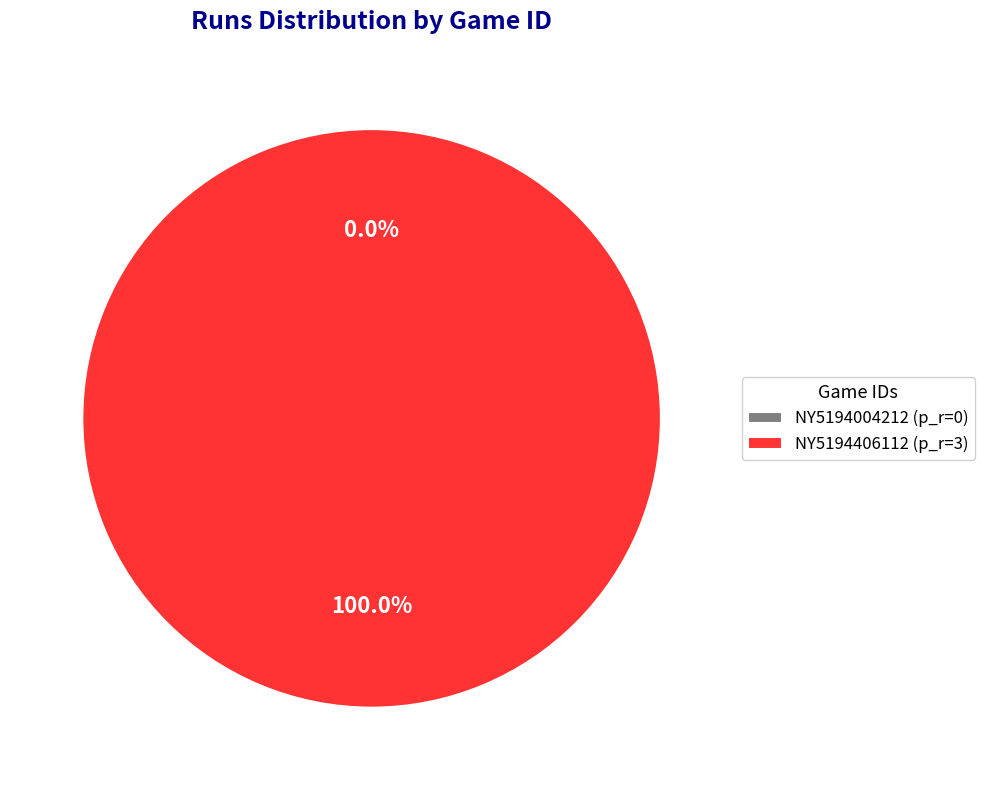

What is the smallest slice in the pie chart?

NY5194004212